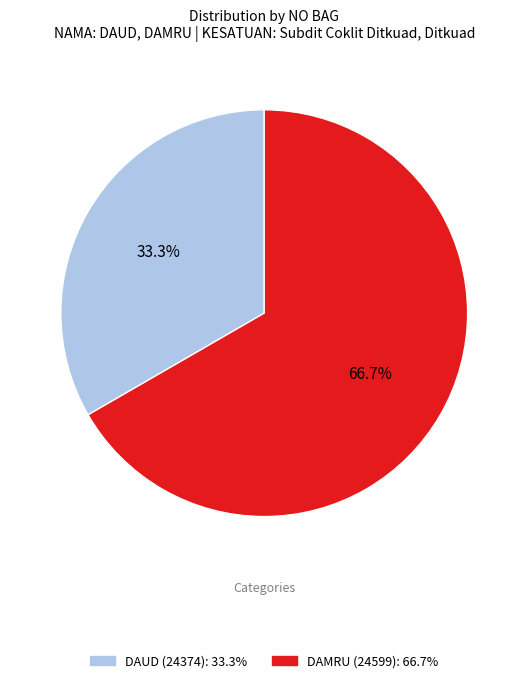

The DAUD (24374) slice represents 26% of the pie. True or false?

False